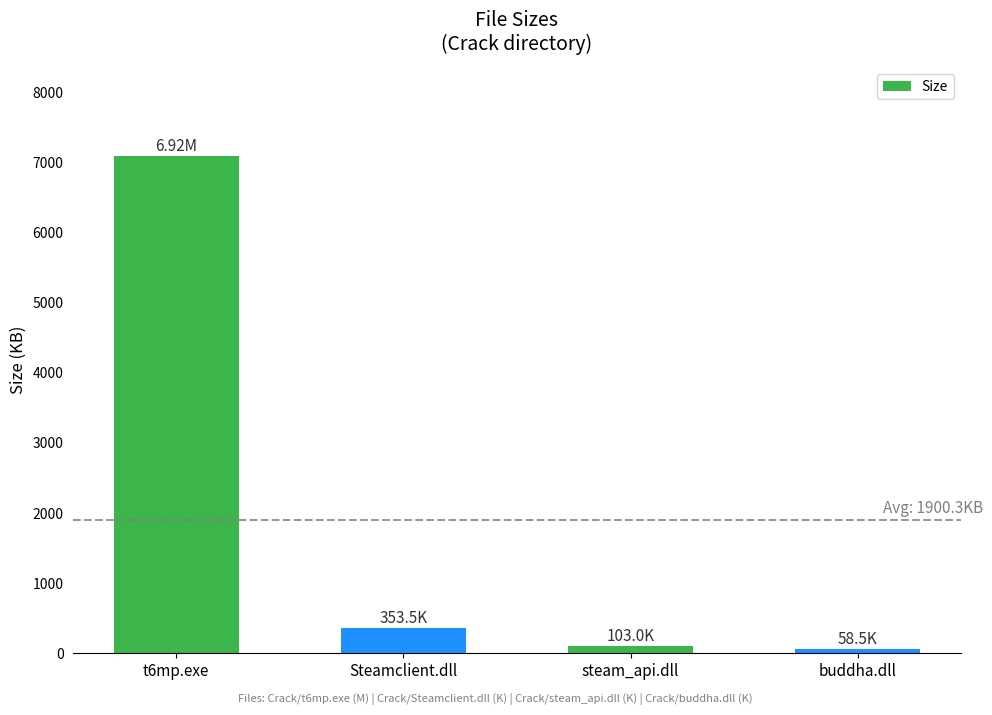

What is the difference between the values at Steamclient.dll and t6mp.exe?

6732.6